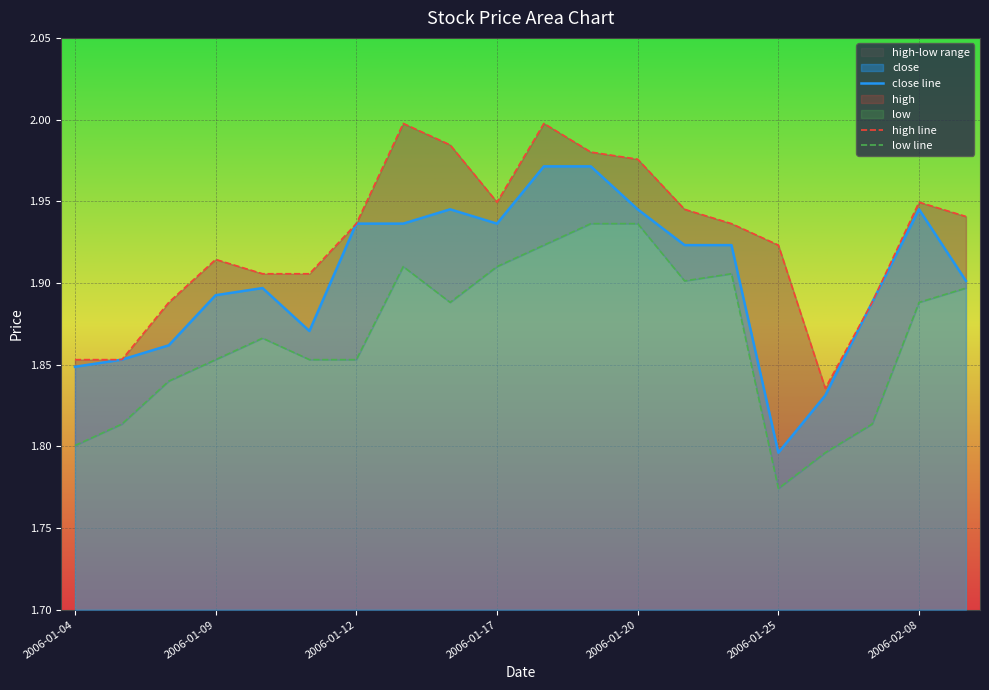

Is it true that close line equals 3.3 at 2006-02-08?

False